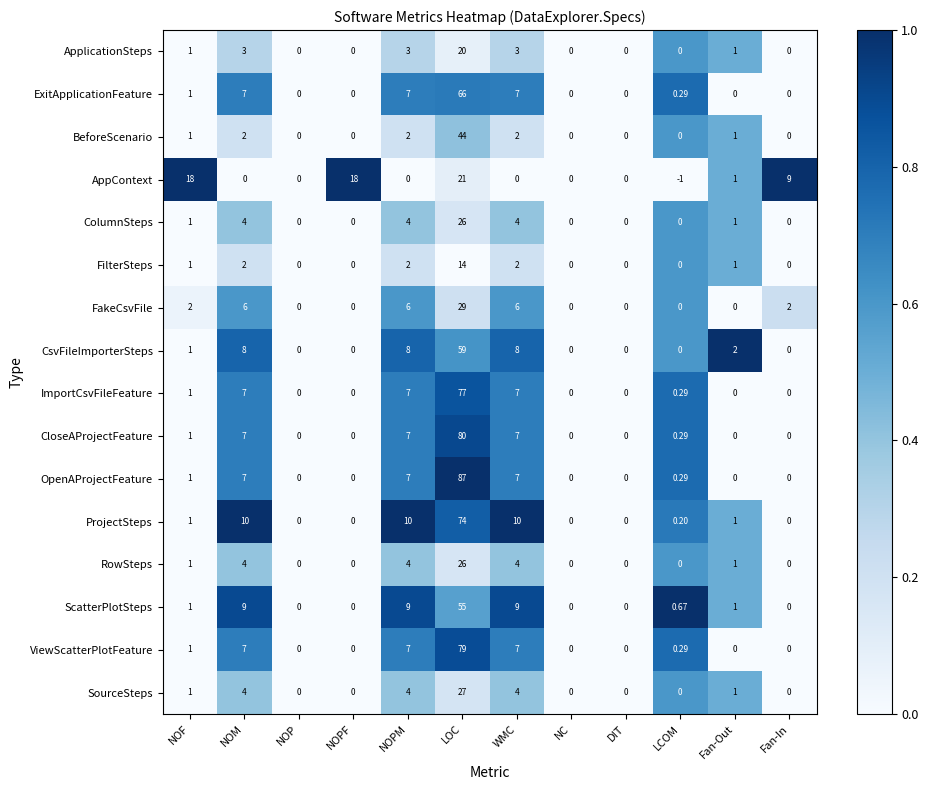

Which label corresponds to the largest value in the chart?

LOC